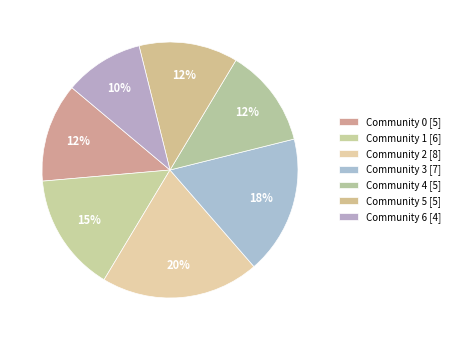

Does Community 1 represent more than half of the total?

No